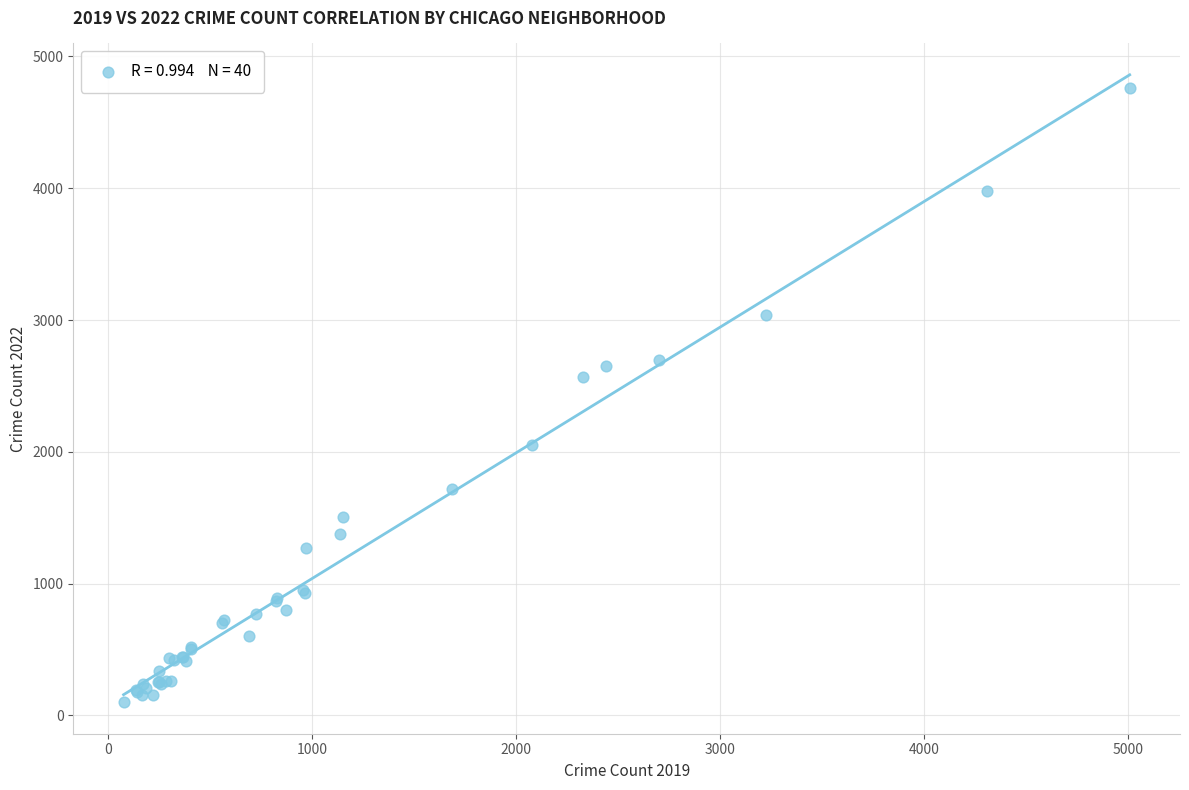

What Y value in the scatter plot is closest to 2430?

2566